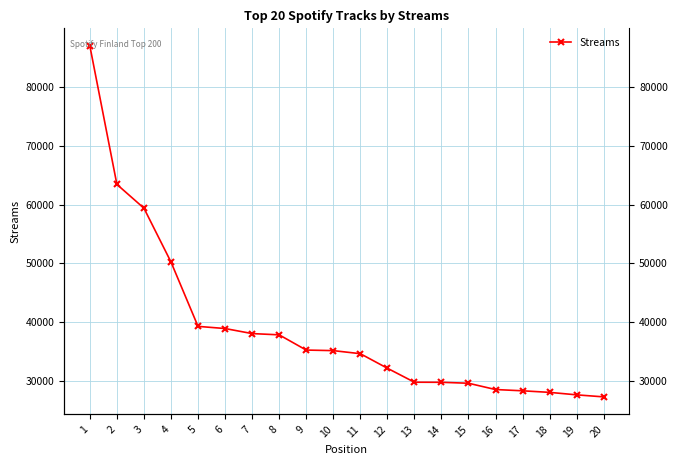

How many data points are above 35168?

9